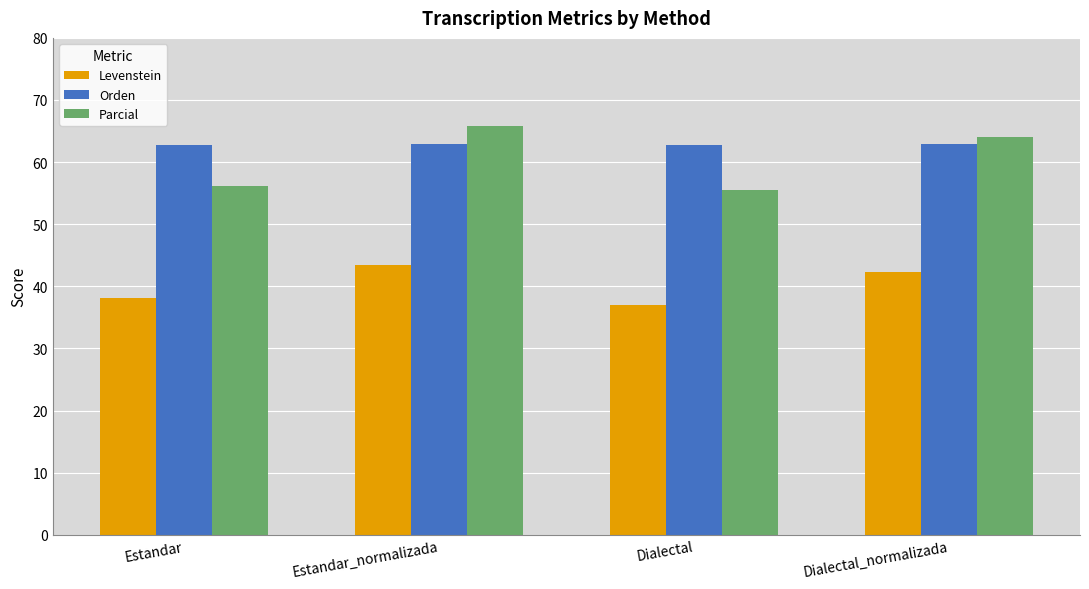

What is the minimum value for Parcial?

55.6